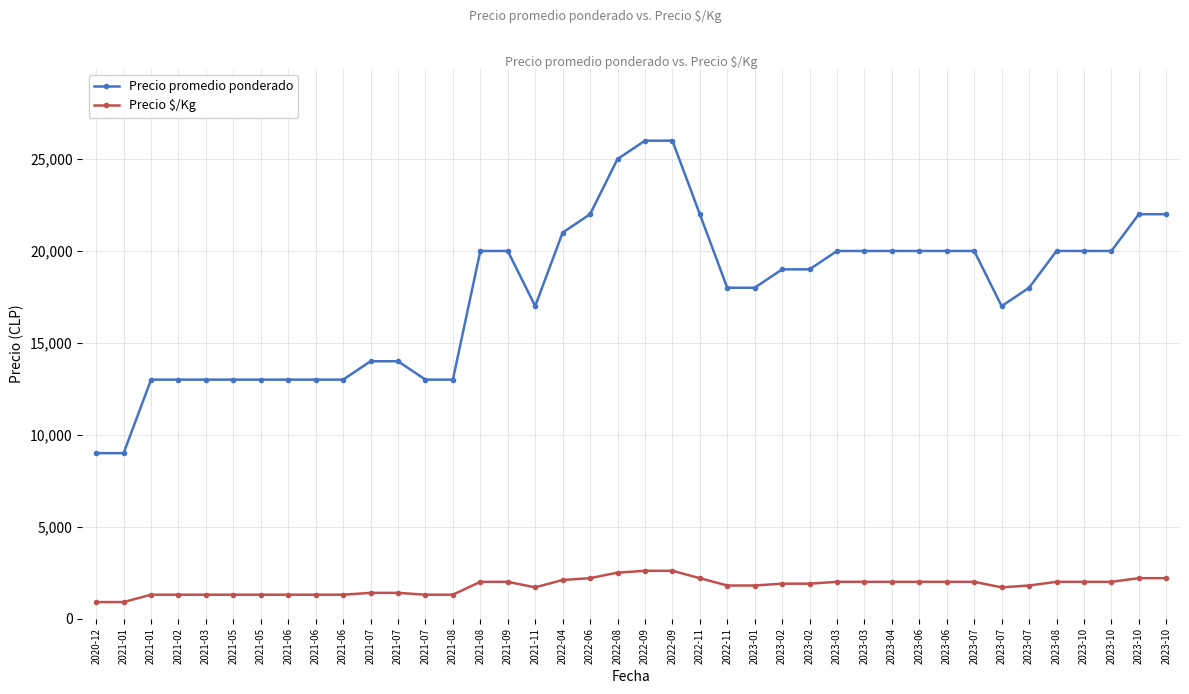

How many lines are shown in the chart?

2